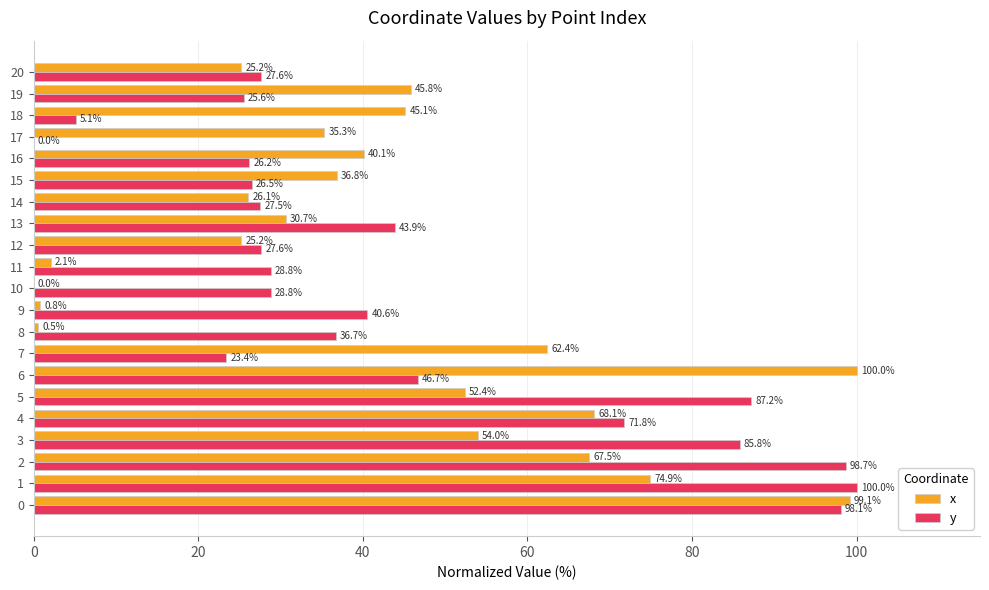

At which label is y closest to 50?

6